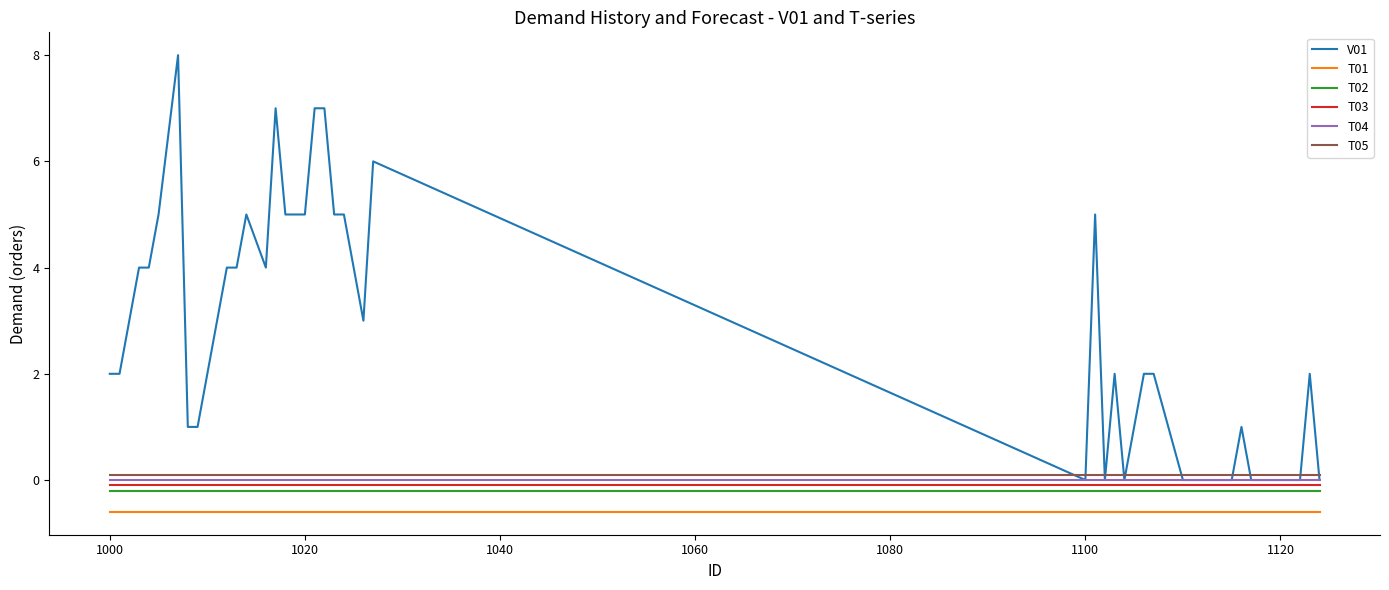

True or false: T03 and T02 cross at least once.

False